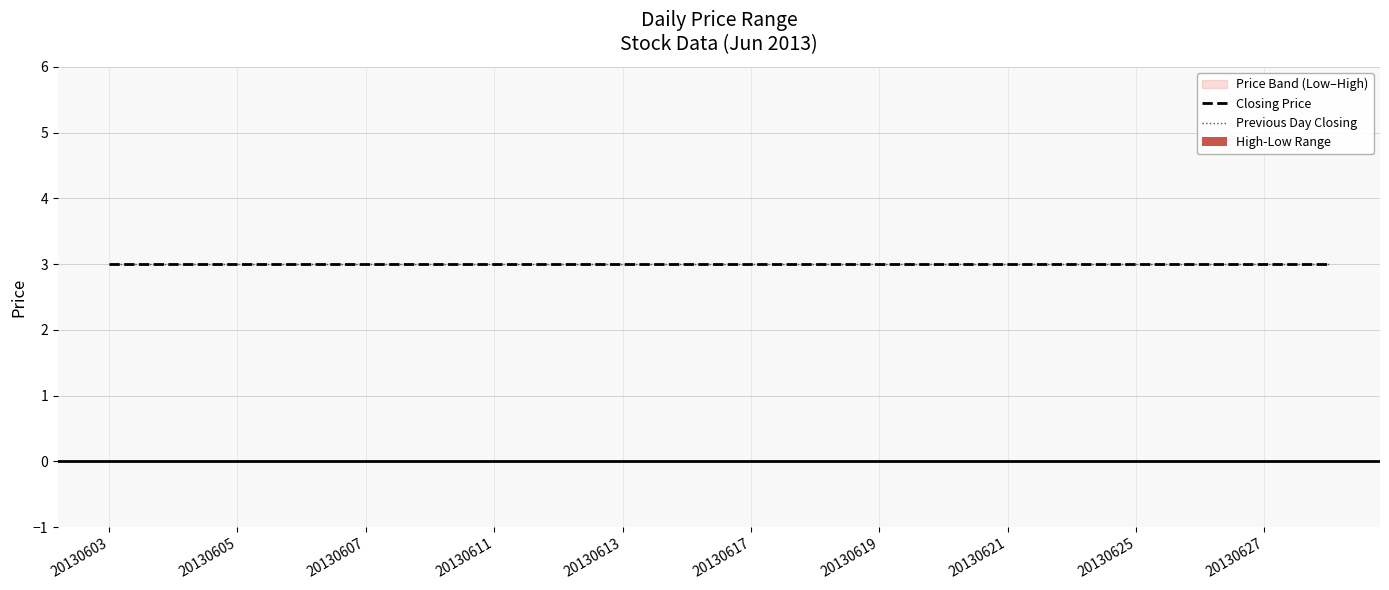

What is the total value across all series at 19?

6